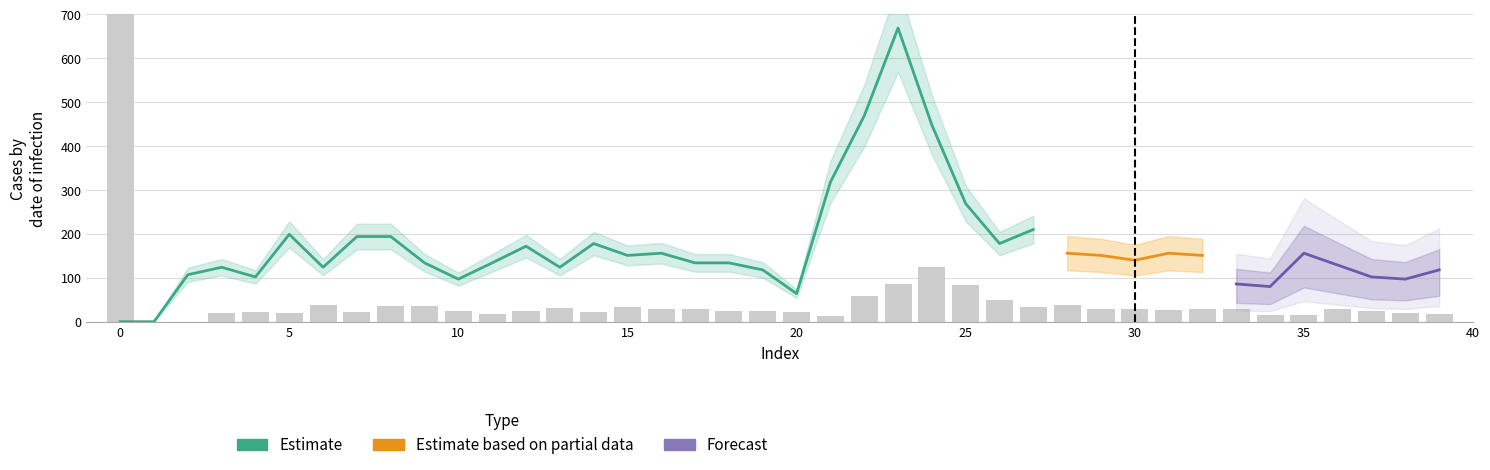

List the labels in order of geocd value, largest first.

0, 24, 23, 25, 22, 26, 28, 6, 8, 9, 15, 27, 13, 17, 29, 32, 36, 16, 30, 33, 31, 10, 12, 18, 19, 37, 4, 7, 14, 20, 3, 5, 38, 11, 39, 34, 35, 21, 1, 2